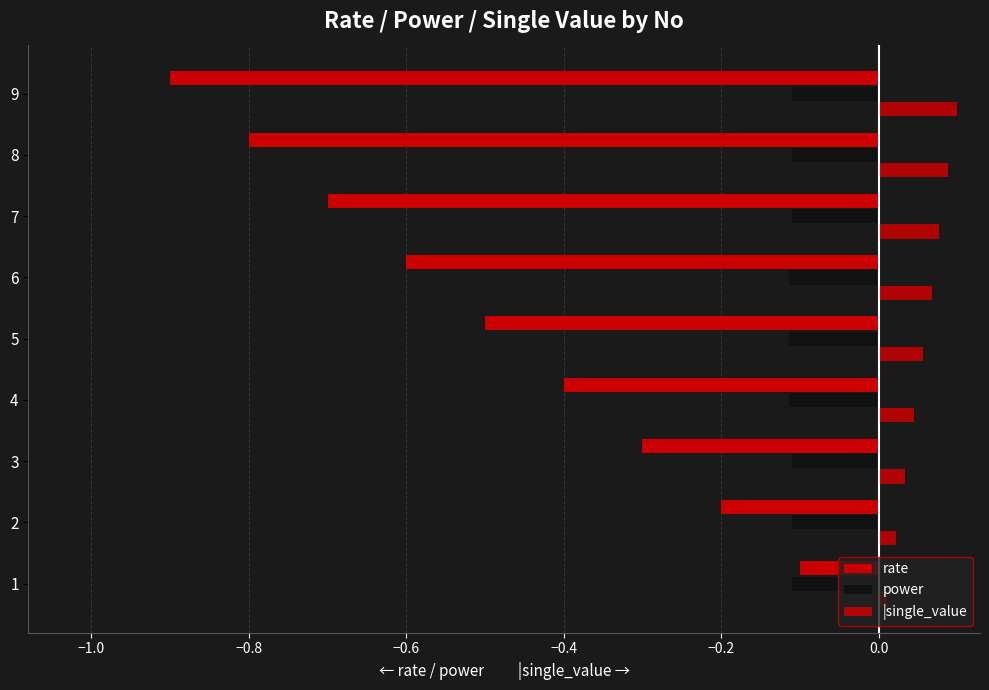

How many categories are shown in the chart?

9